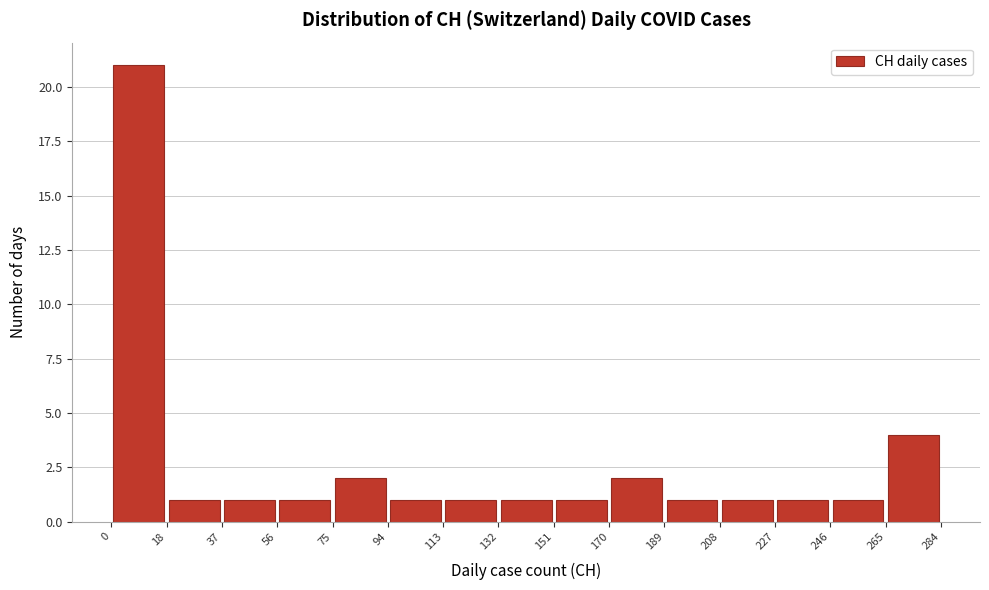

Reading left to right, transcribe this chart: for each bar, give the range it covers on the x-axis and its height. The values are not printed on the chart, so give them approximately, as read against the axis.

0 to 18: 21
18 to 37: 1
37 to 56: 1
56 to 75: 1
75 to 94: 2
94 to 113: 1
113 to 132: 1
132 to 151: 1
151 to 170: 1
170 to 189: 2
189 to 208: 1
208 to 227: 1
227 to 246: 1
246 to 265: 1
265 to 284: 4